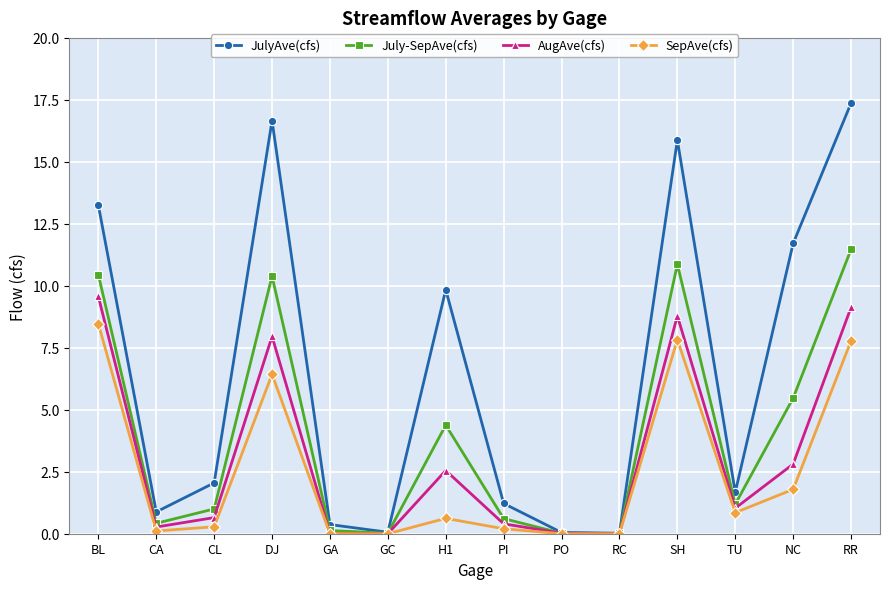

How many values in the AugAve(cfs) series exceed 1?

7